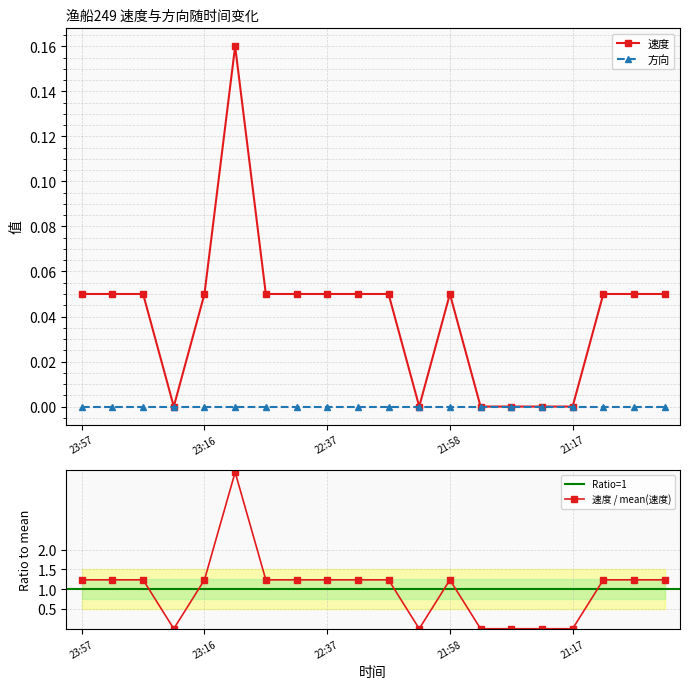

How many values are above zero?

14